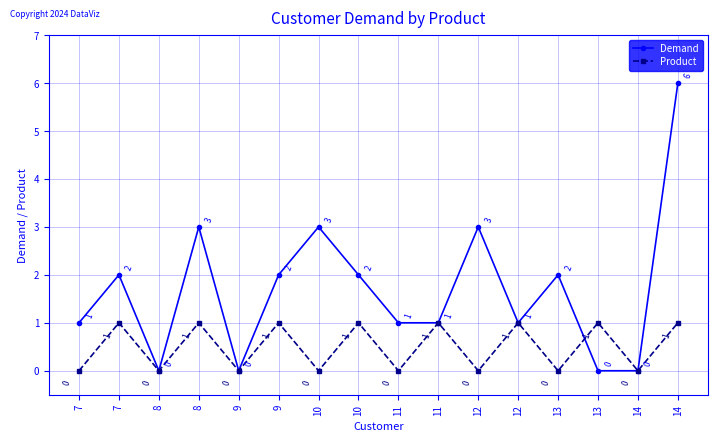

Reading right to left, list all the values displayed in this chart.

Demand: 14=6	14=0	13=0	13=2	12=1	12=3	11=1	11=1	10=2	10=3	9=2	9=0	8=3	8=0	7=2	7=1
Product: 14=1	14=0	13=1	13=0	12=1	12=0	11=1	11=0	10=1	10=0	9=1	9=0	8=1	8=0	7=1	7=0